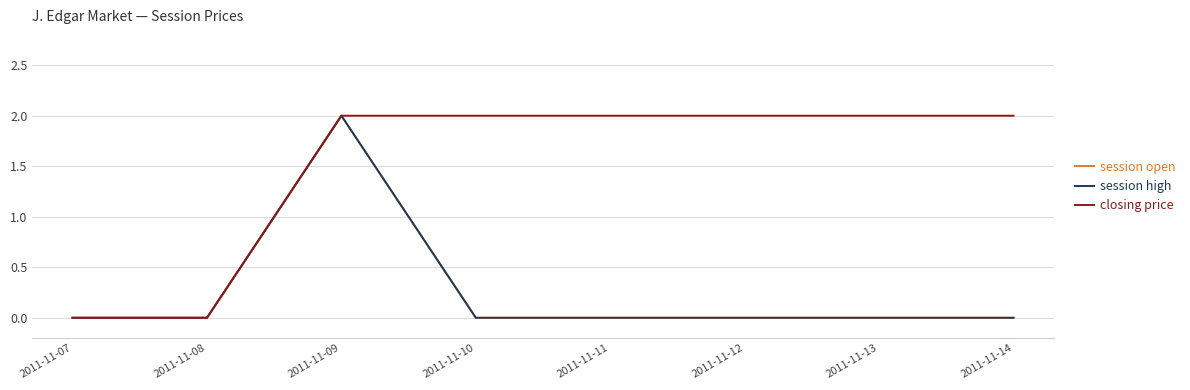

Is this an area chart (filled region under the line)?

No